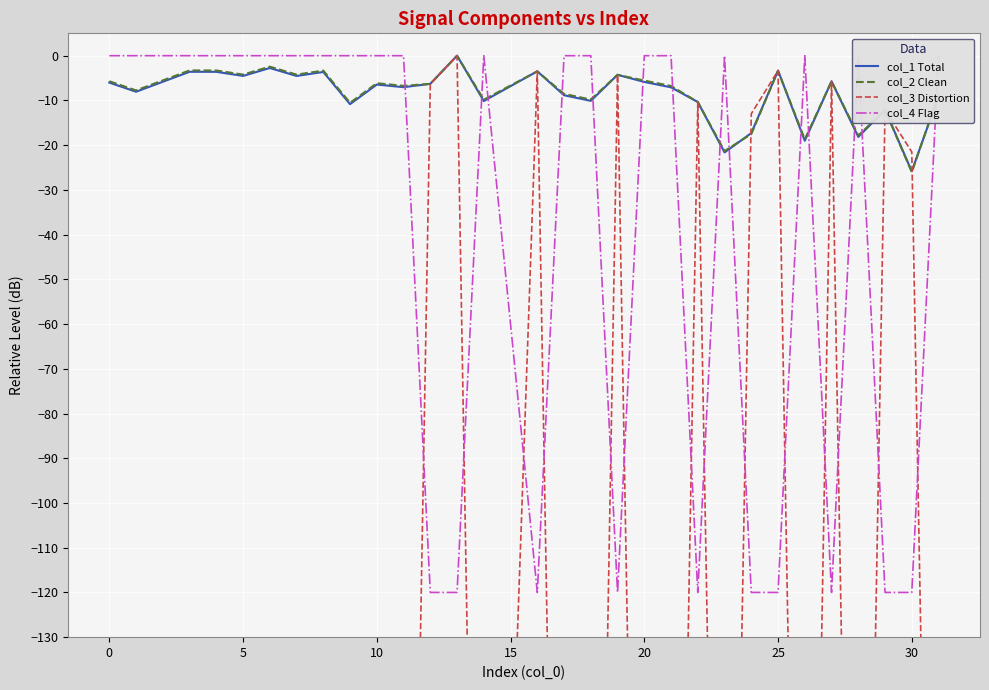

What is the minimum value for col_2 Clean?

-26.0